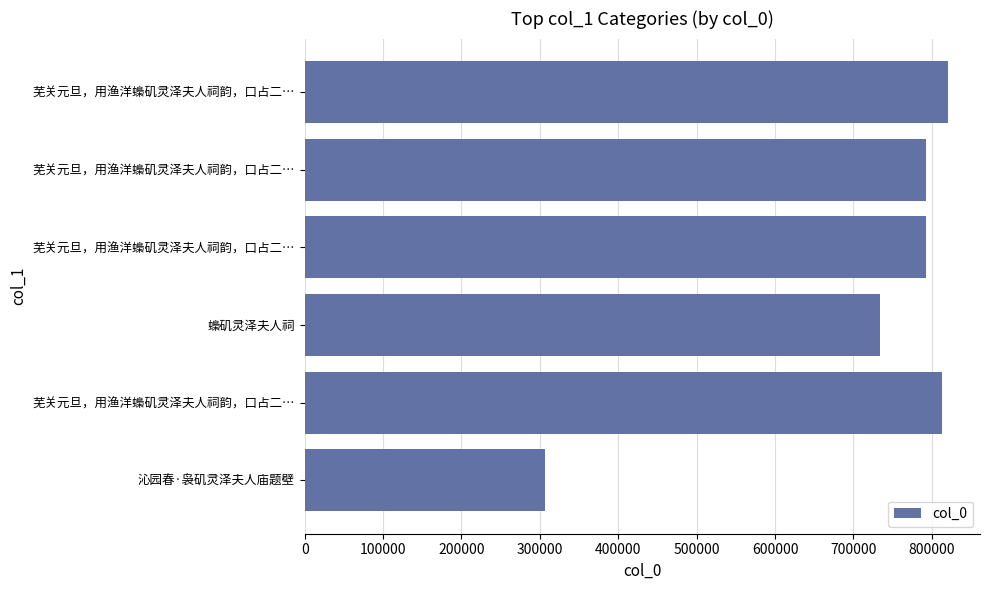

The chart shows a value of 188668 at 沁园春·袅矶灵泽夫人庙题壁. True or false?

False